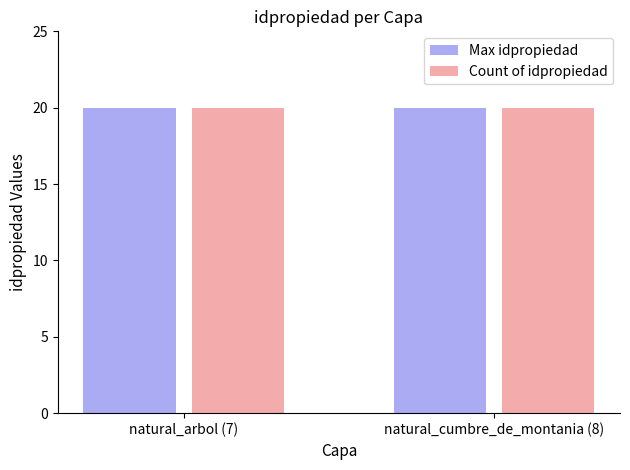

How many bars are there in each group?

2